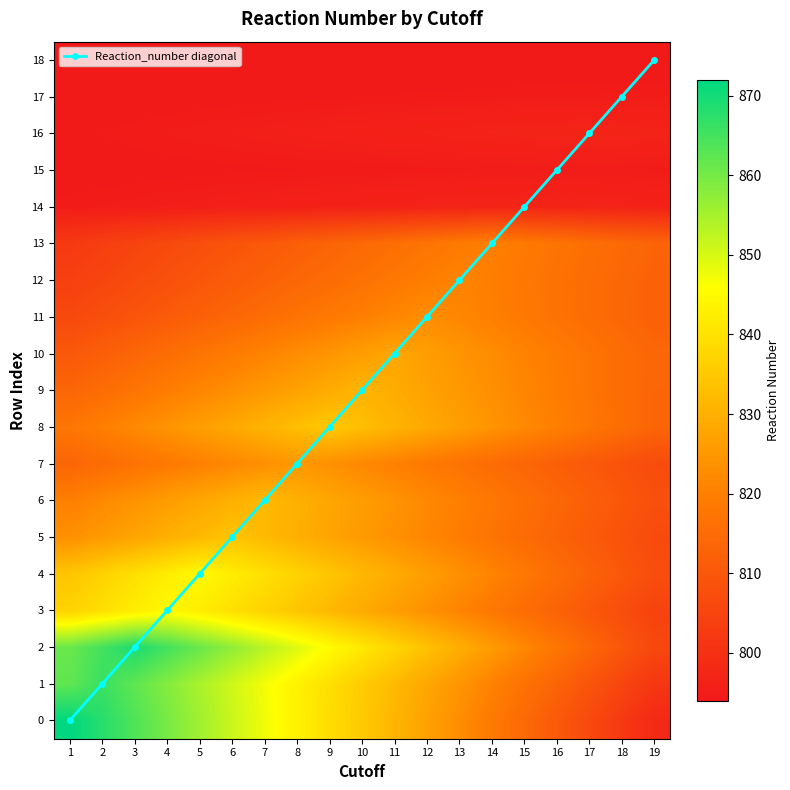

List the labels in order of Reaction_number diagonal value, largest first.

19, 18, 17, 16, 15, 14, 13, 12, 11, 10, 9, 8, 7, 6, 5, 4, 3, 2, 1